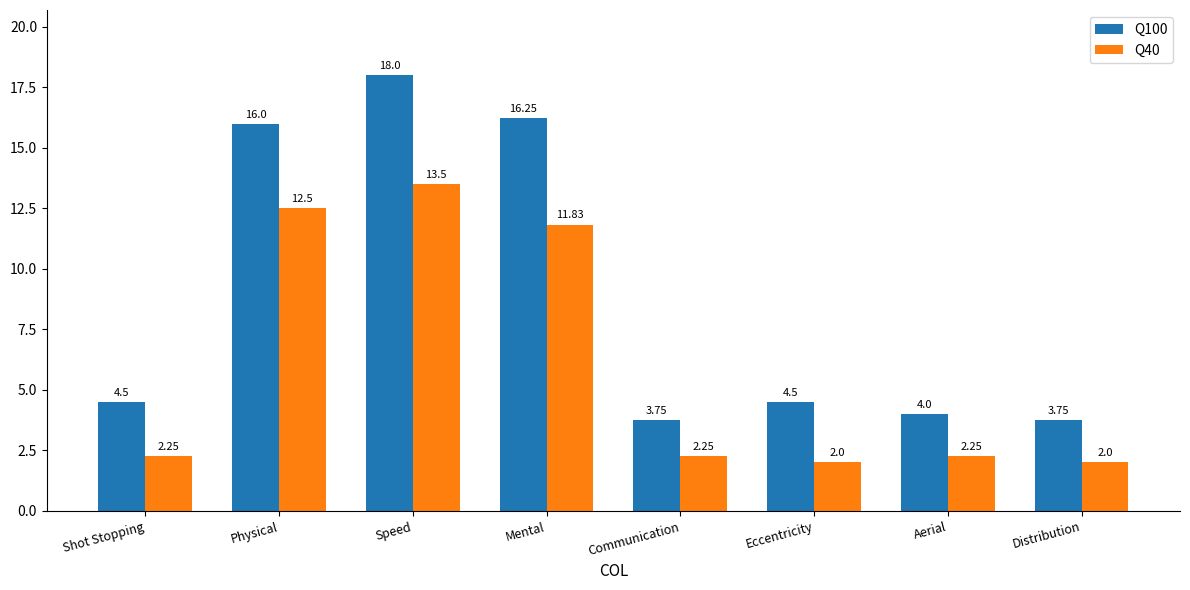

Which series has the largest range (max minus min)?

Q100